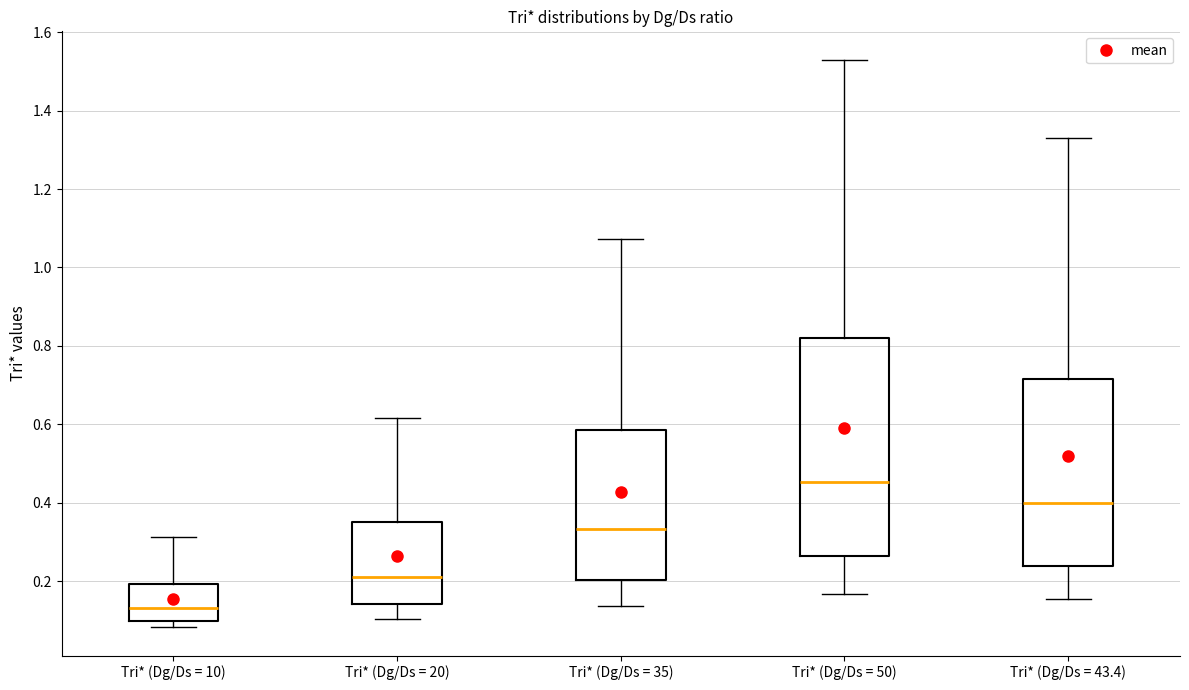

Where is the upper edge of the box for Tri* (Dg/Ds = 20) on the y-axis? The values are not printed on the chart, so give them approximately, as read against the axis.

0.34